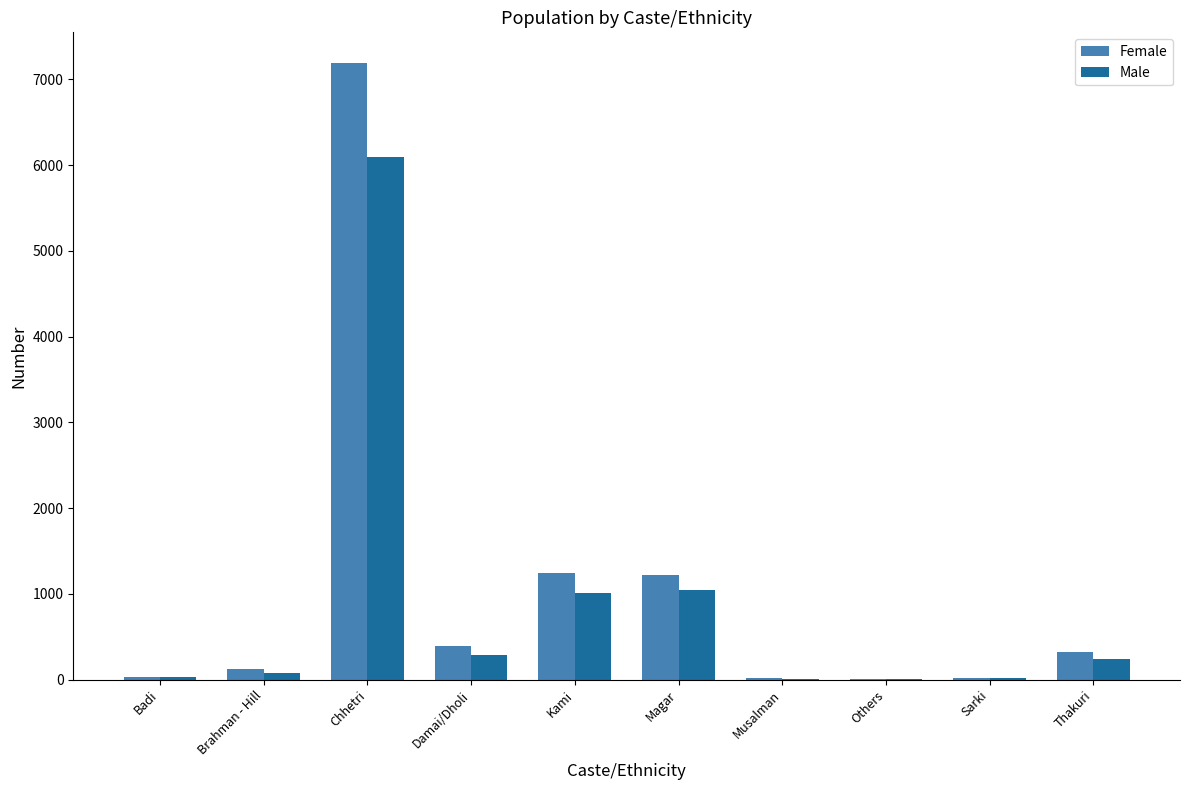

What is the sum of all Male values?

8839